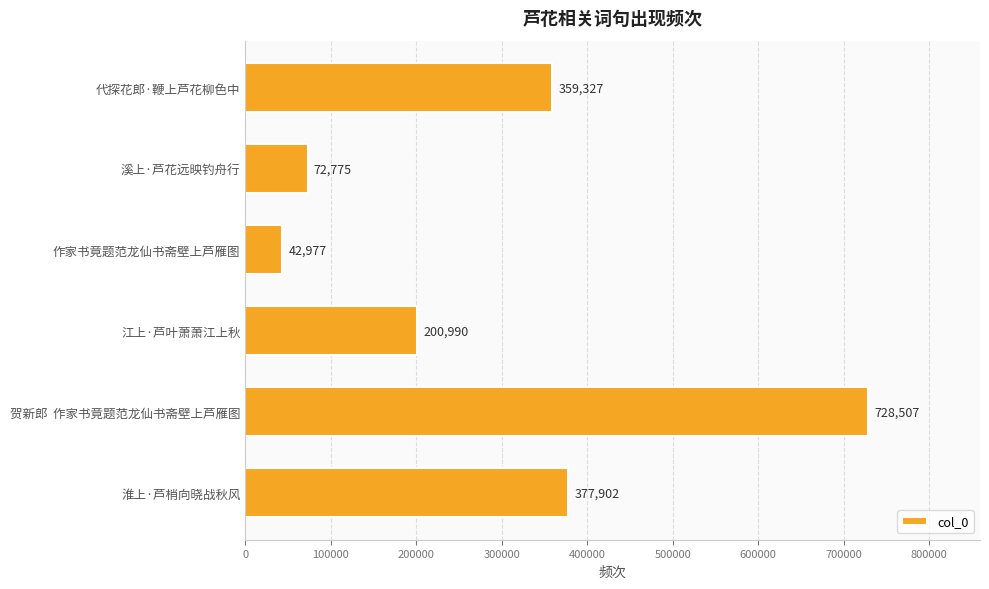

Are the bars grouped side by side (vs. stacked)?

No